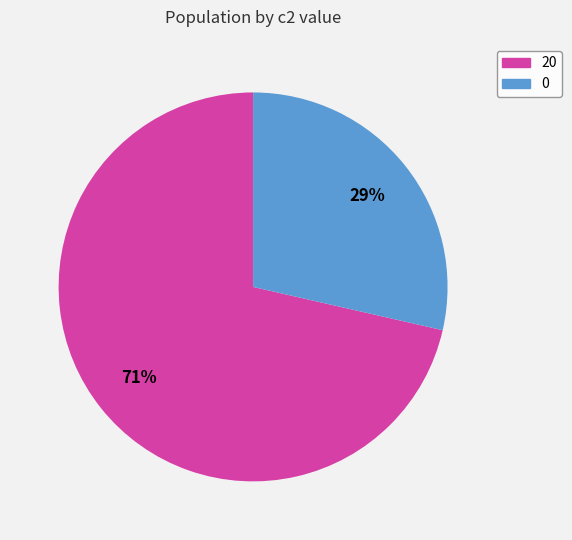

Is there a majority slice in this chart?

Yes